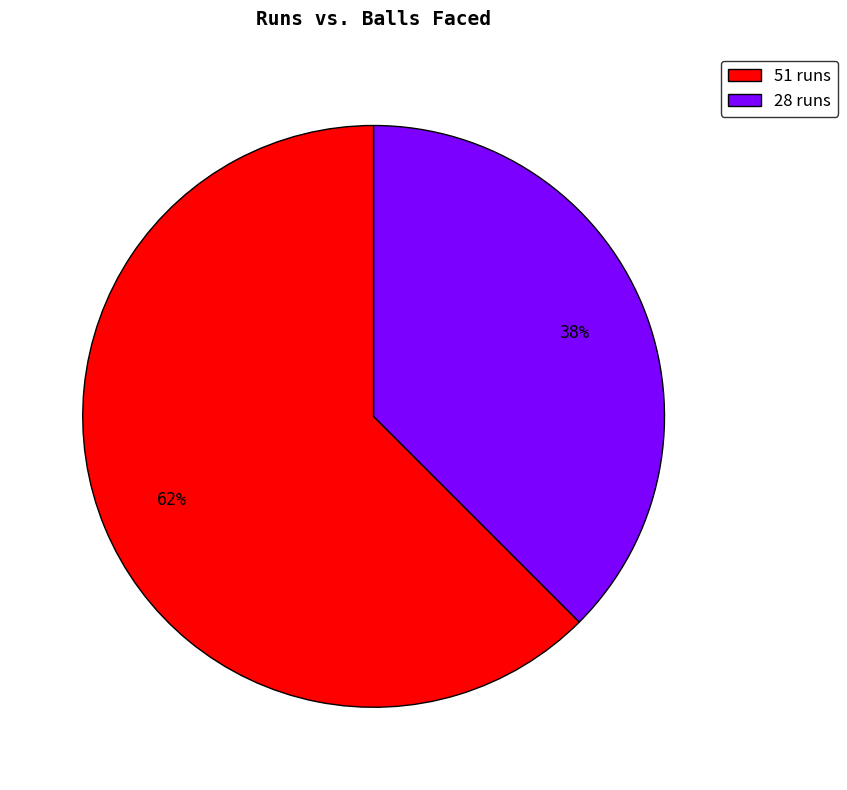

Is the sum of 28 runs and 51 runs greater than half?

Yes